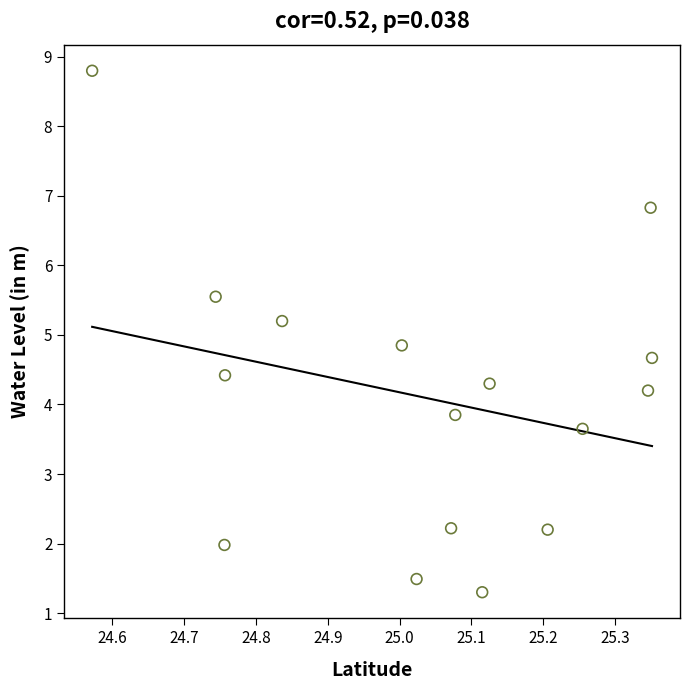

What is the range of Y values (max minus min)?

7.5